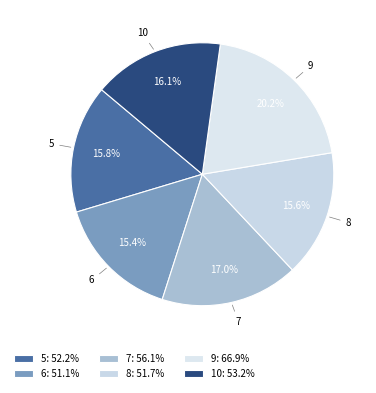

Which slice is the largest?

9